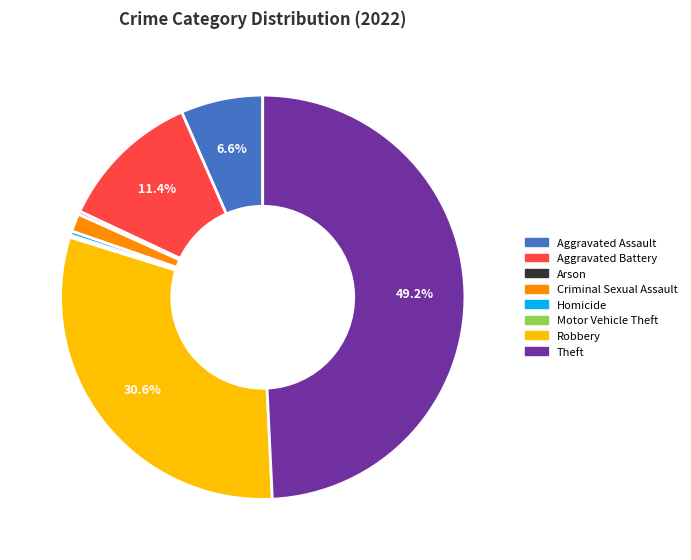

To the nearest percent, what is the average slice percentage?

12%